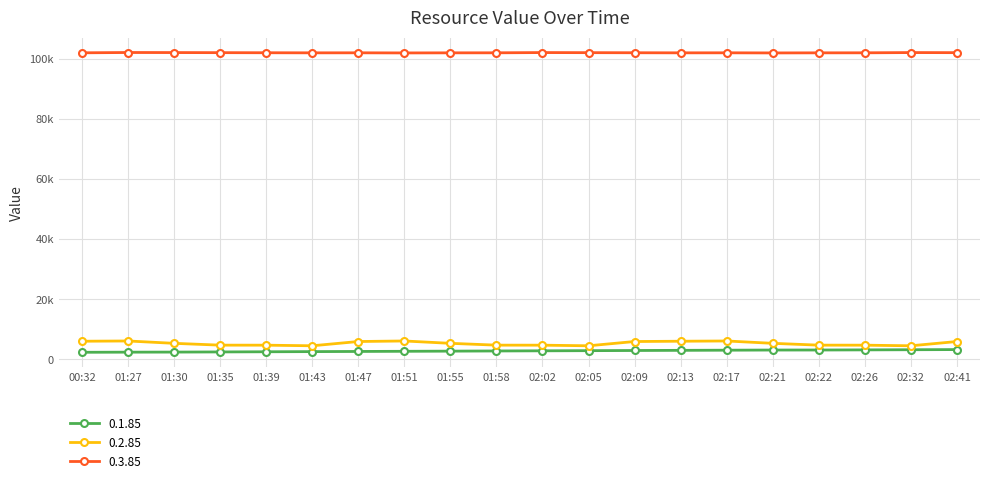

What is the difference between the second highest and second lowest values in the 0.2.85 series?

1596